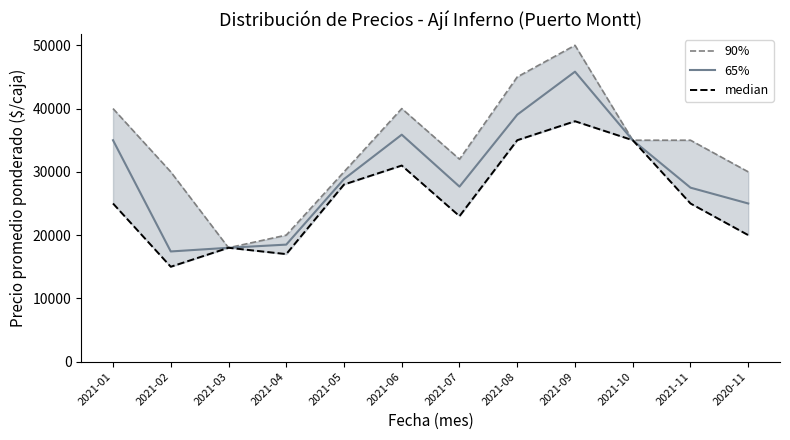

List the labels in order of median value, smallest first.

2021-02, 2021-04, 2021-03, 2020-11, 2021-07, 2021-01, 2021-11, 2021-05, 2021-06, 2021-08, 2021-10, 2021-09